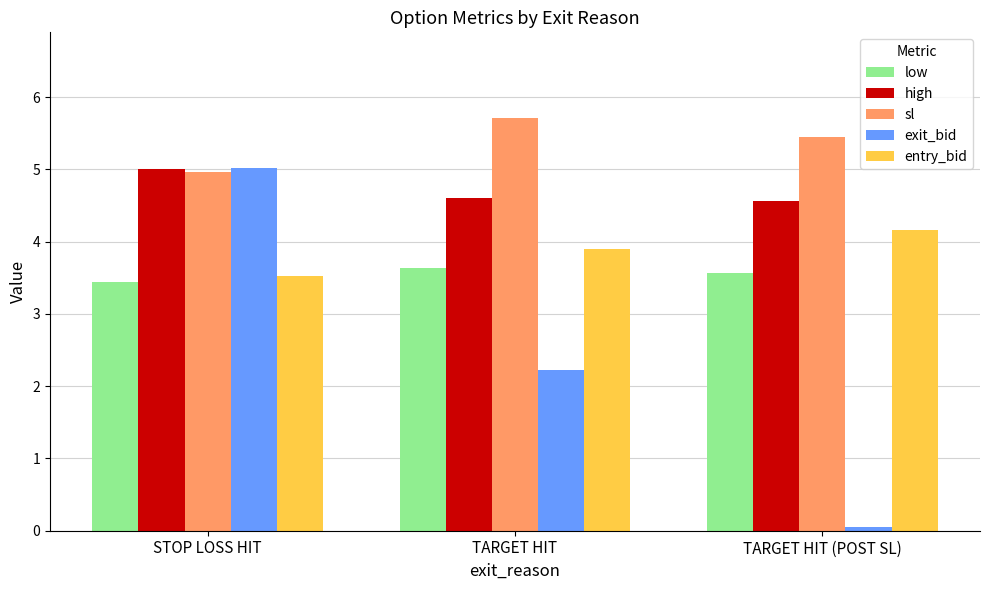

What is the total value across all series at STOP LOSS HIT?

21.9